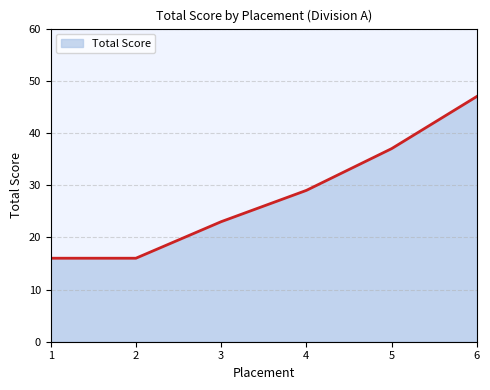

True or false: the data has more than 2 interior local peaks.

False